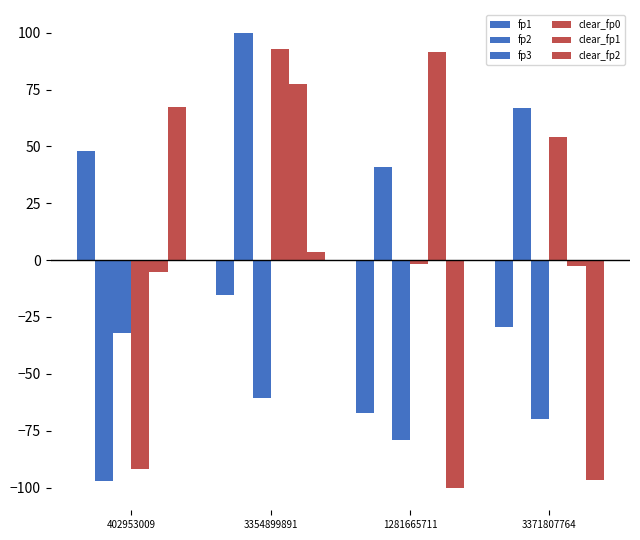

Does the chart contain any negative values?

Yes